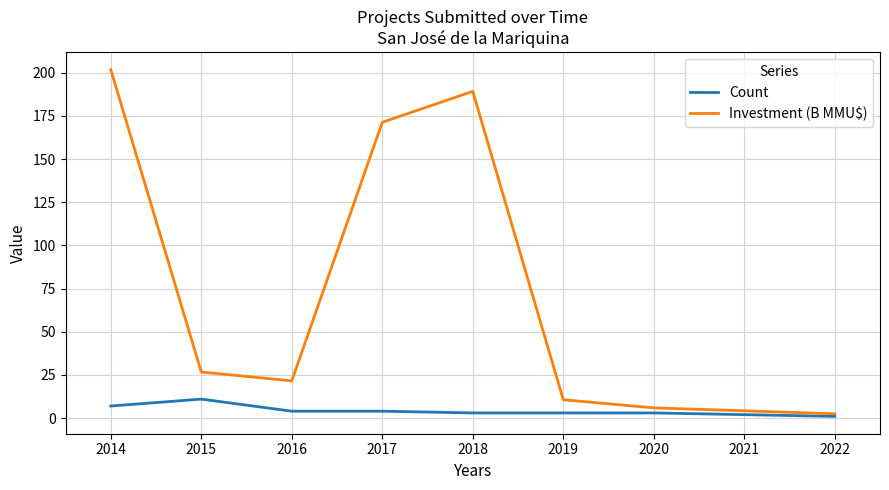

What is the greatest value displayed?

201.8